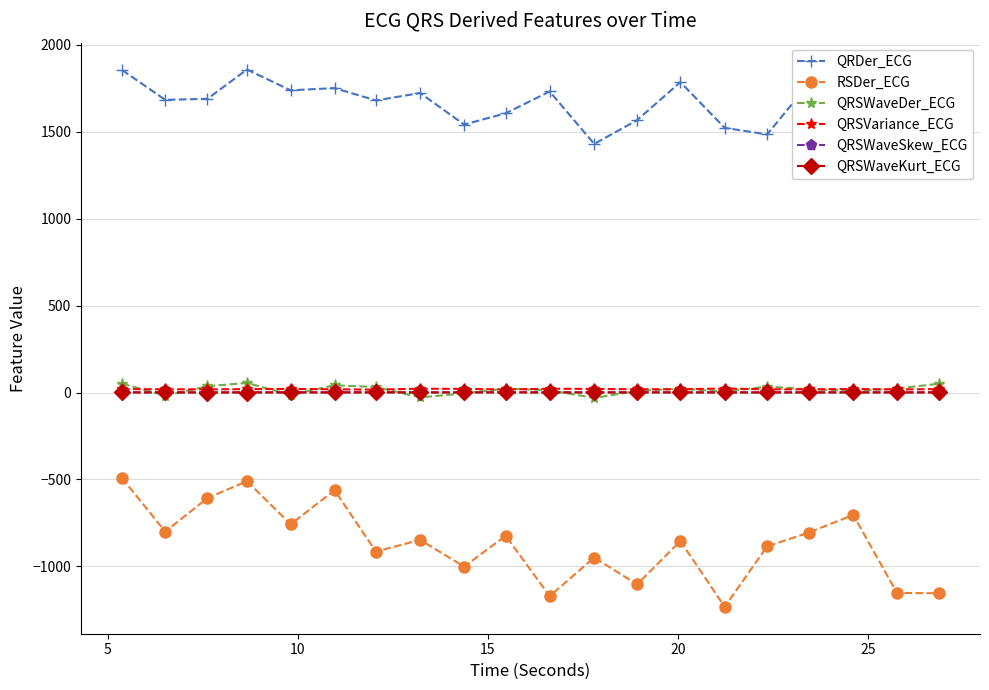

True or false: RSDer_ECG and QRSWaveSkew_ECG cross at least once.

False